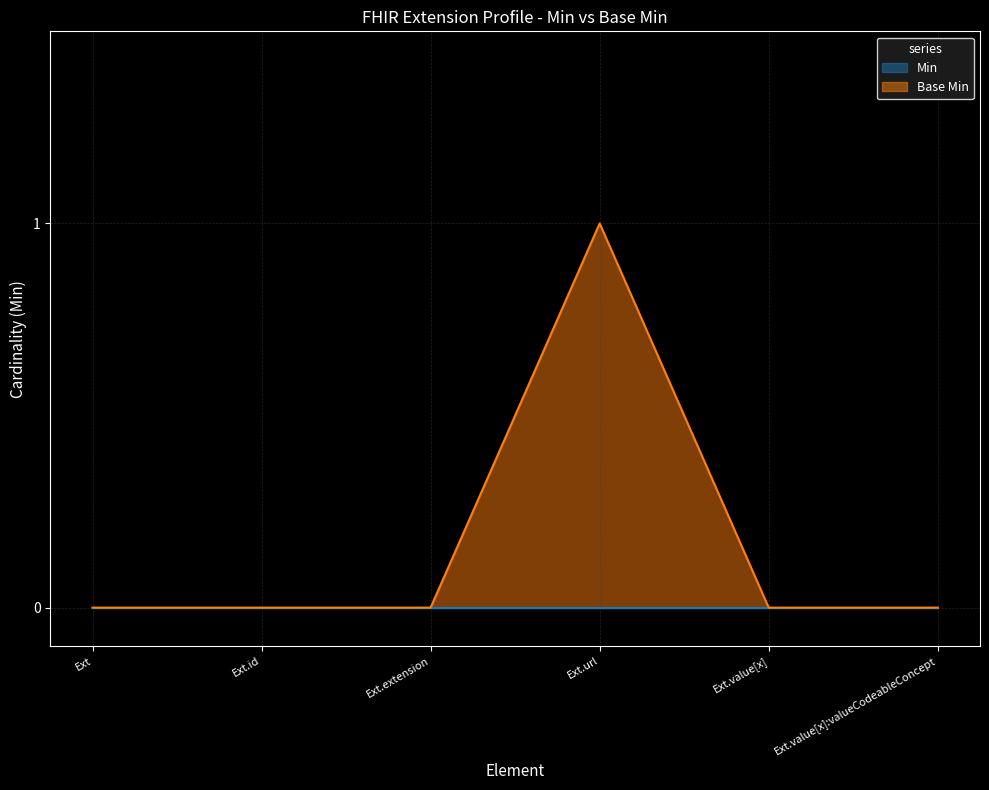

What position from the left is Ext?

1